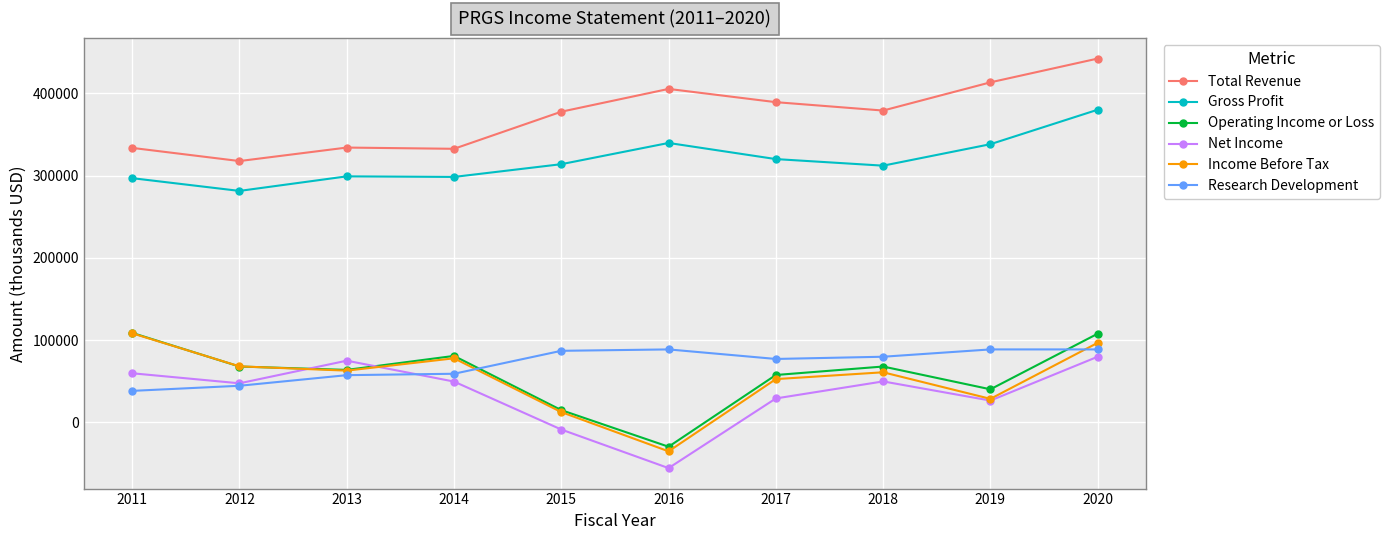

In Income Before Tax, how many points are lower than both neighbors (excluding endpoints)?

3